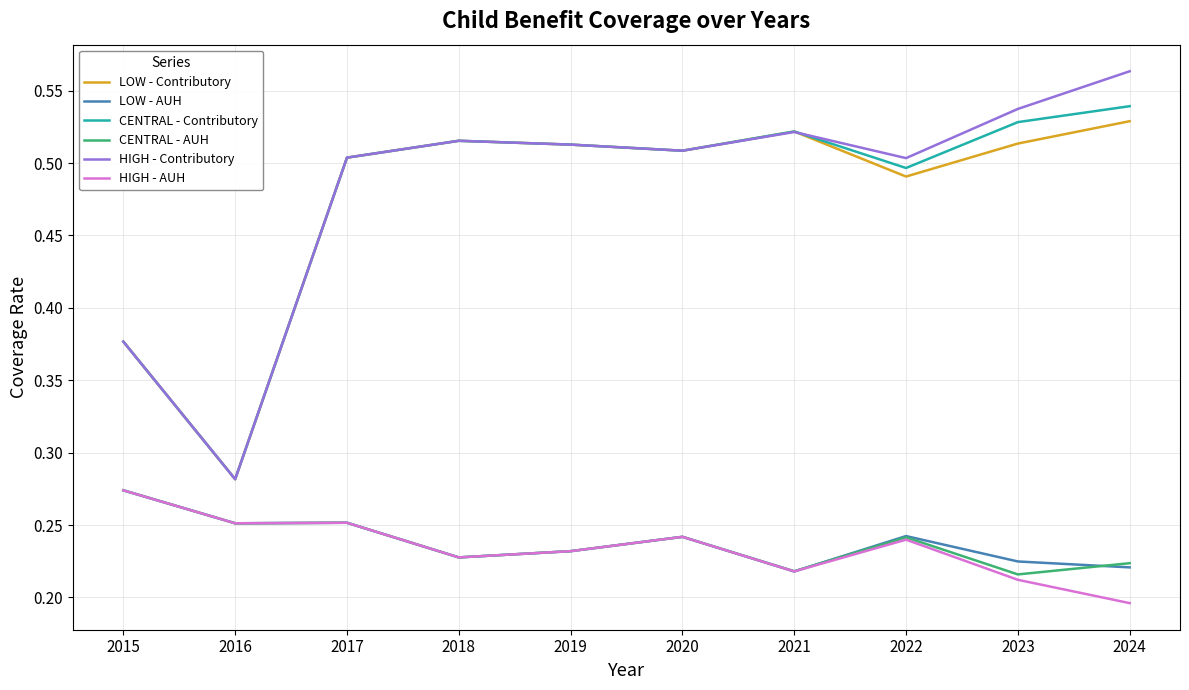

Between 2015 and 2021, which series saw the biggest shift?

LOW - Contributory